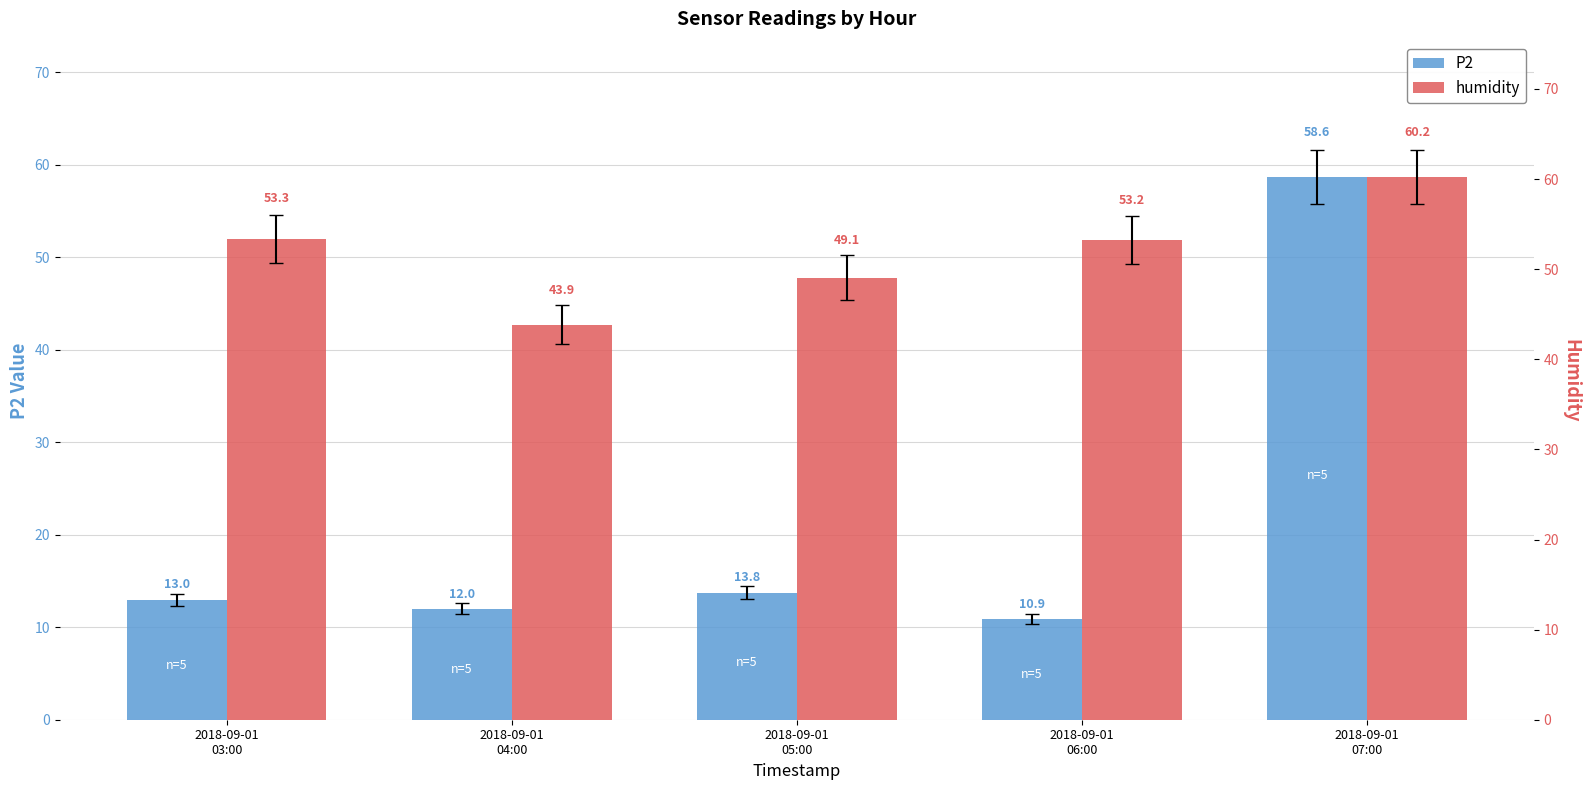

The value of humidity at 2018-09-01
04:00 is 70.4. True or false?

False